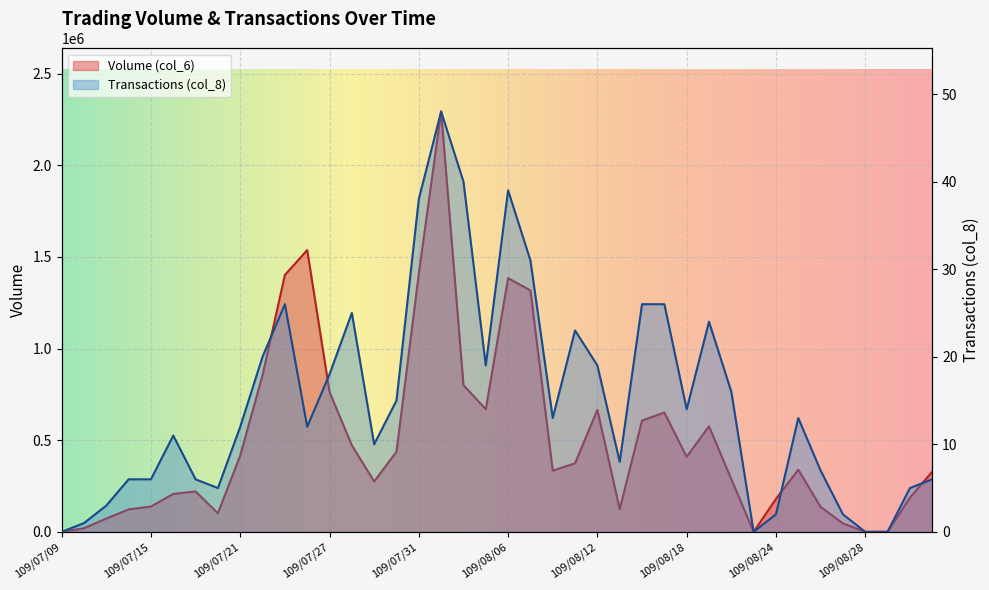

True or false: Volume (col_6) and Transactions (col_8) cross at least once.

False